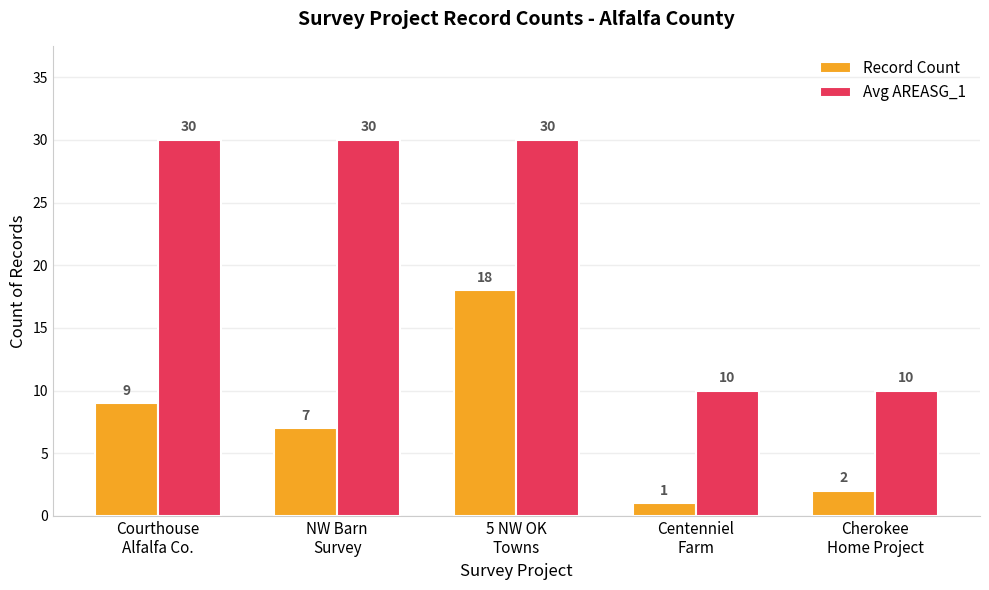

What value does the Avg AREASG_1 series have at Centenniel
Farm?

10